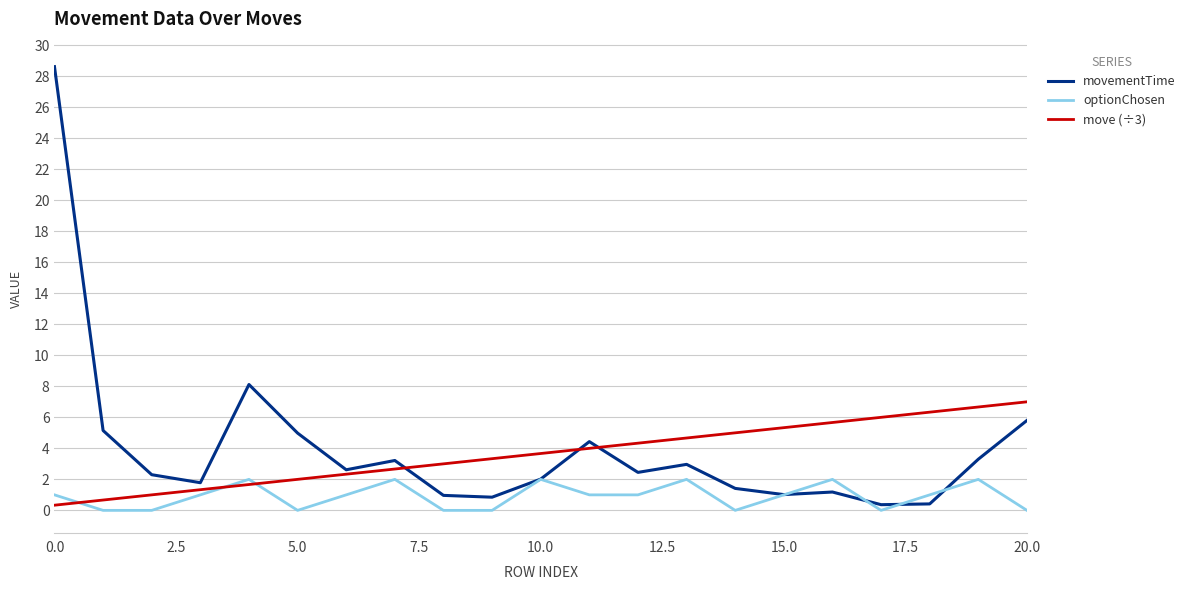

List the series in order of their peak value, lowest first.

optionChosen, move (÷3), movementTime